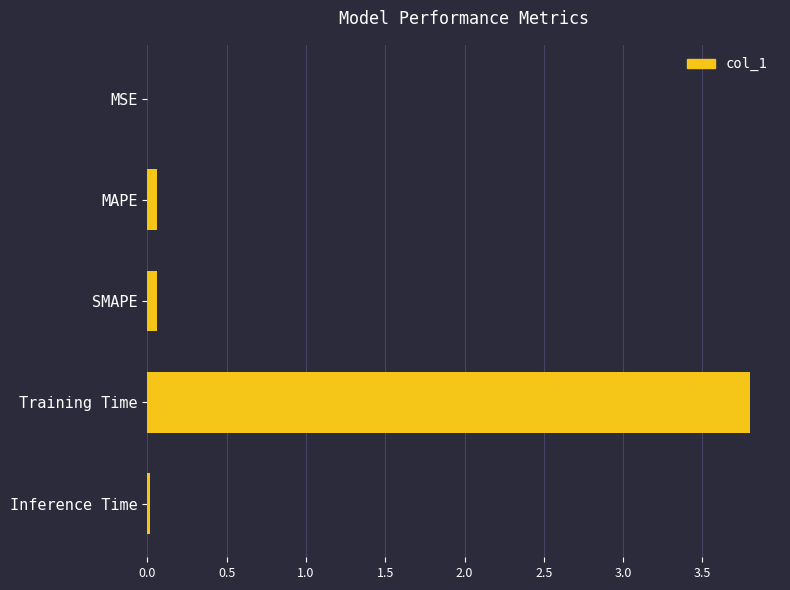

True or false: the data shows 0.0 at MSE.

True